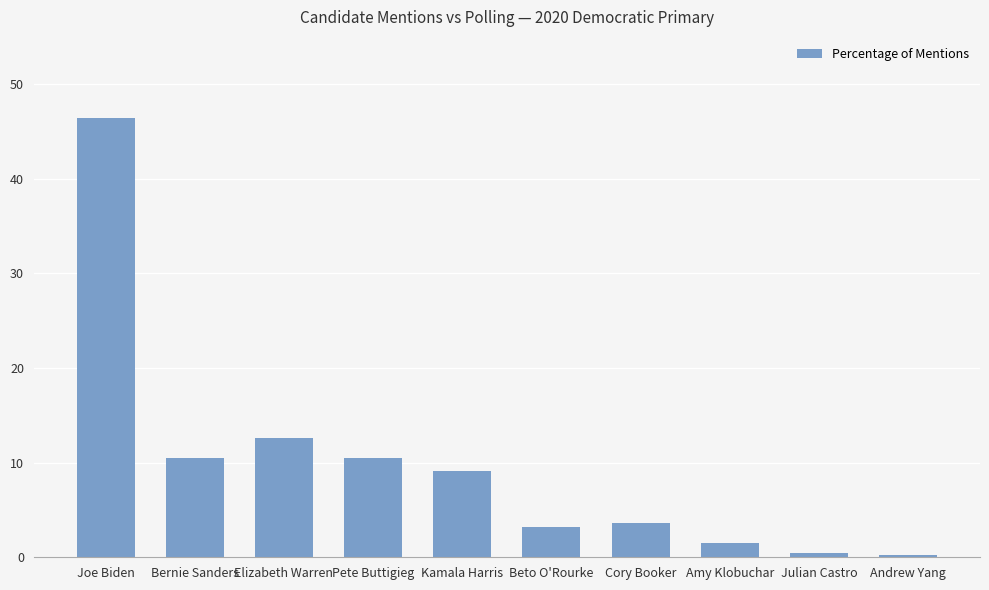

Reading left to right, extract all data points from this chart.

Joe Biden=0.5	Bernie Sanders=0.1	Elizabeth Warren=0.1	Pete Buttigieg=0.1	Kamala Harris=0.1	Beto O'Rourke=0.0	Cory Booker=0.0	Amy Klobuchar=0.0	Julian Castro=0.0	Andrew Yang=0.0